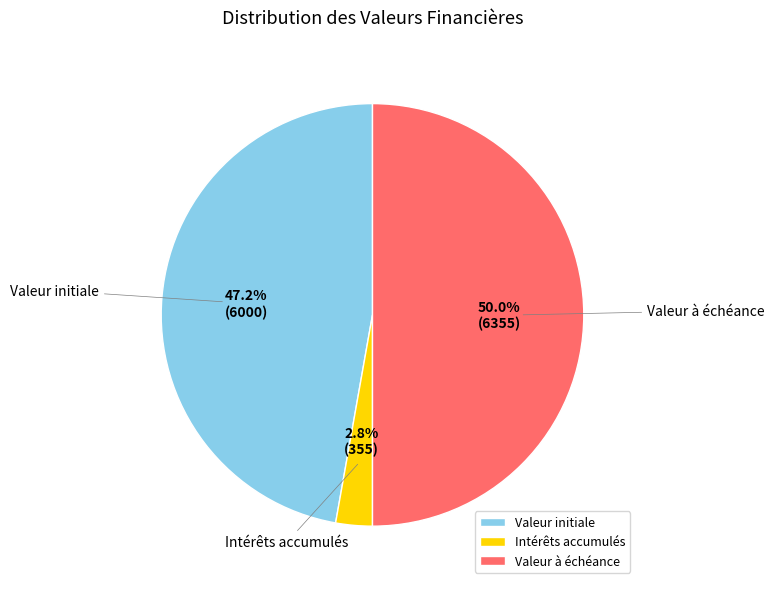

Is Intérêts accumulés the majority of the pie?

No